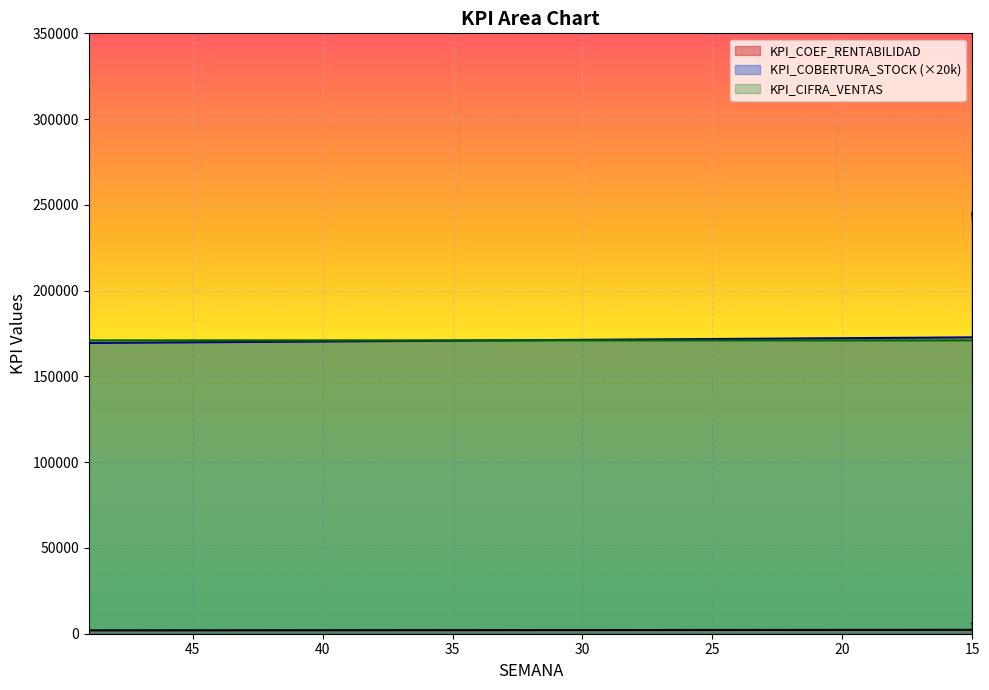

Which series has the largest range (max minus min)?

KPI_COEF_RENTABILIDAD